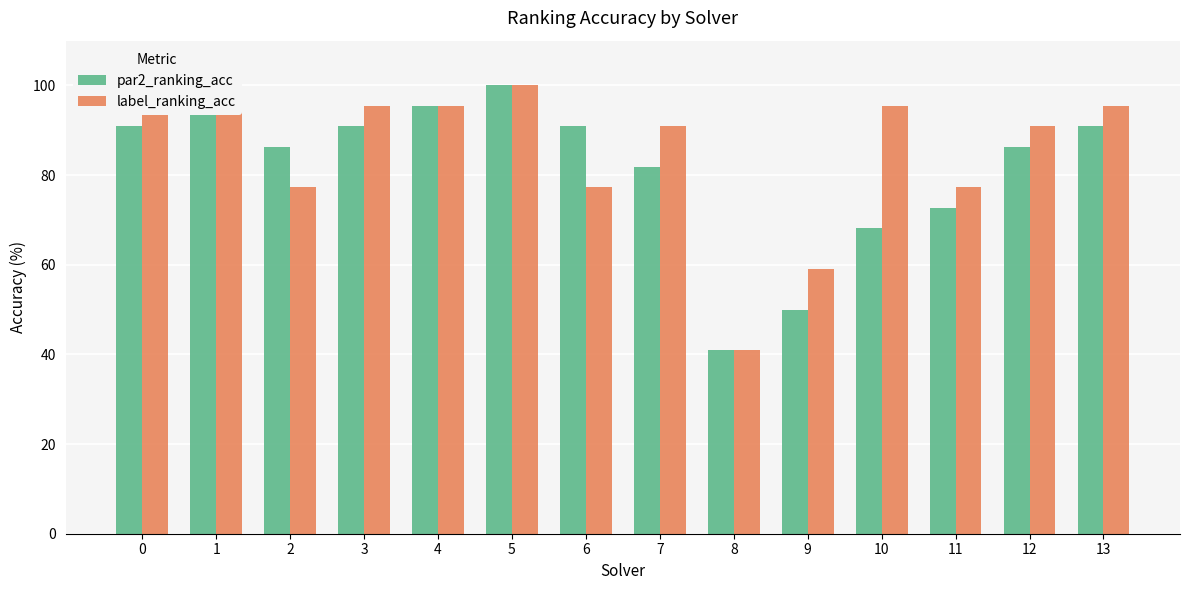

What is the value of the par2_ranking_acc bar at the 4th from the left?

90.9